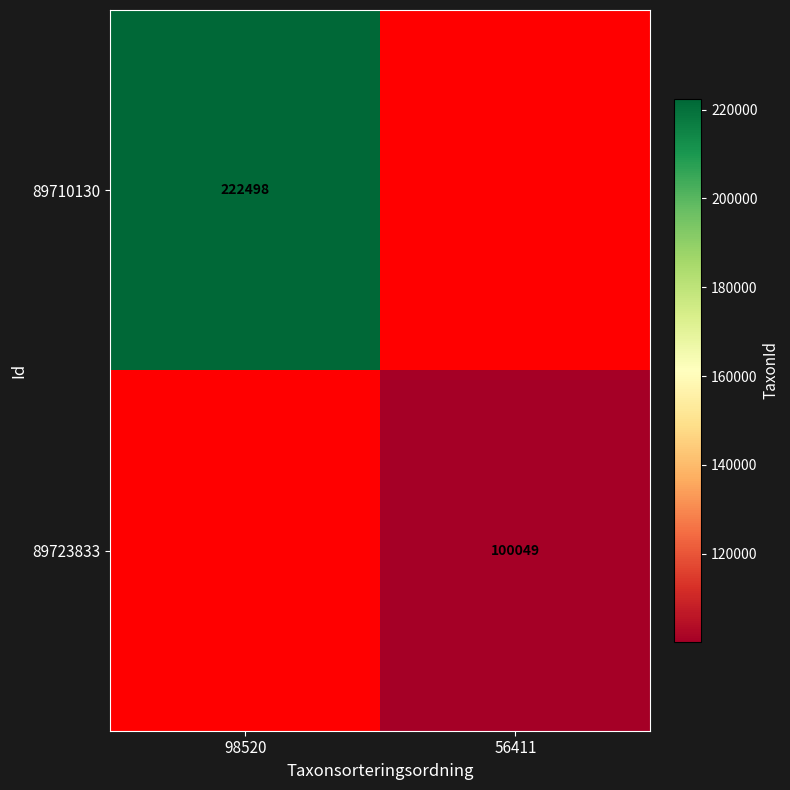

The 89723833 series shows 46413.1 at 56411. True or false?

False